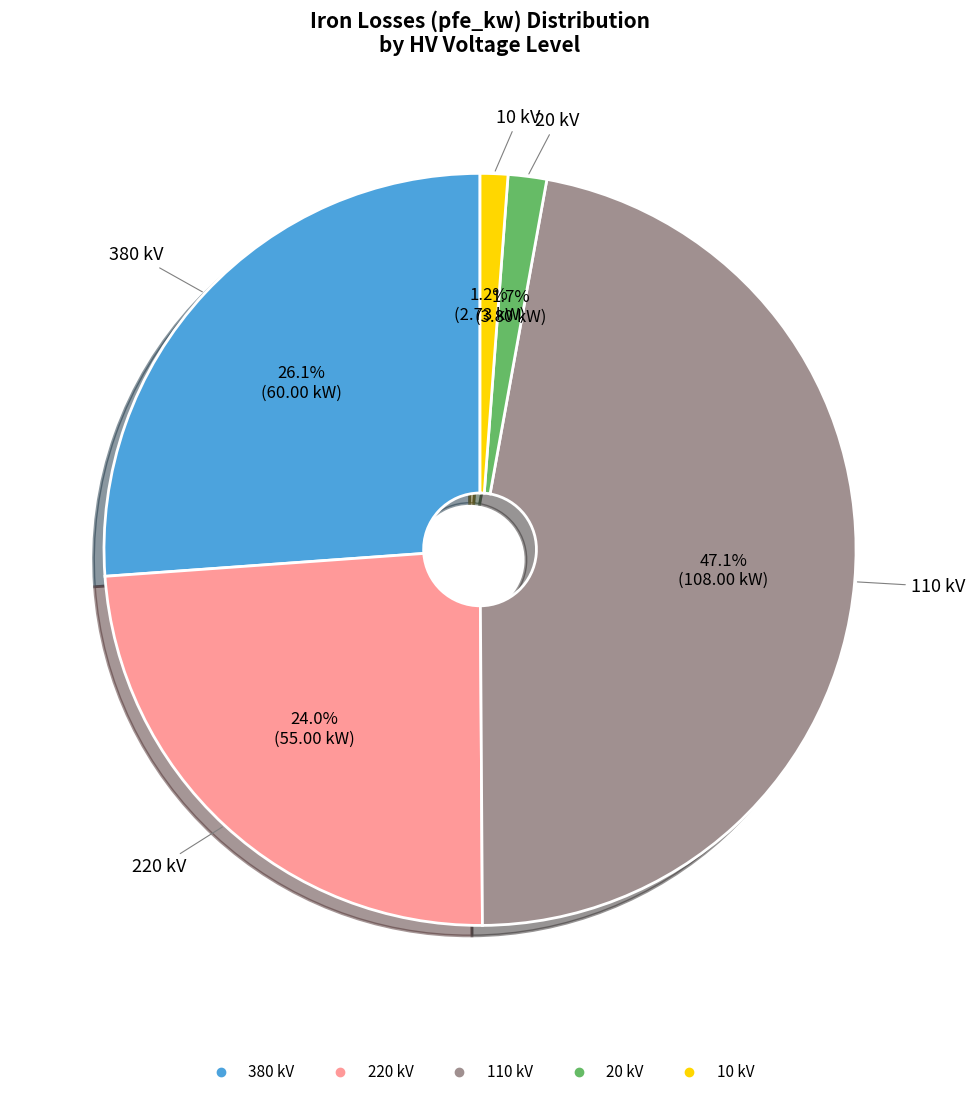

Is there any slice that represents more than half of the pie?

No